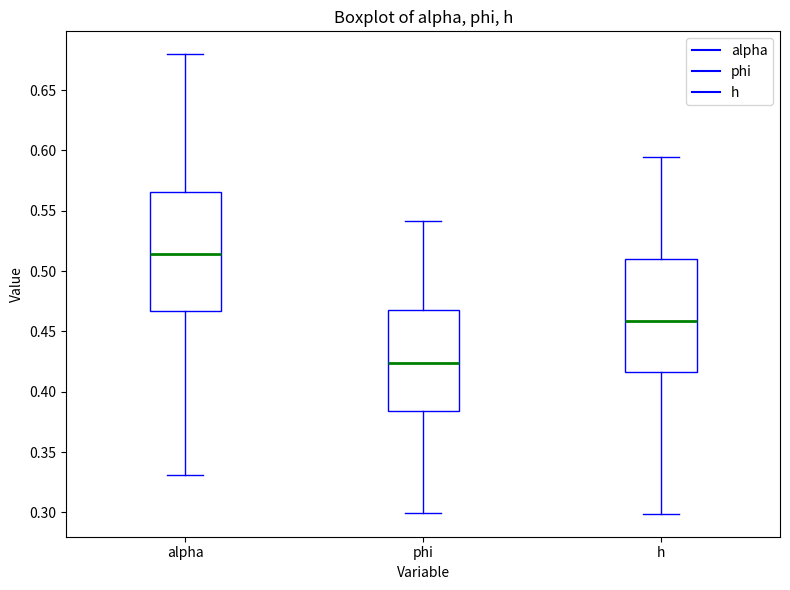

Which box's median line is the lowest?

phi